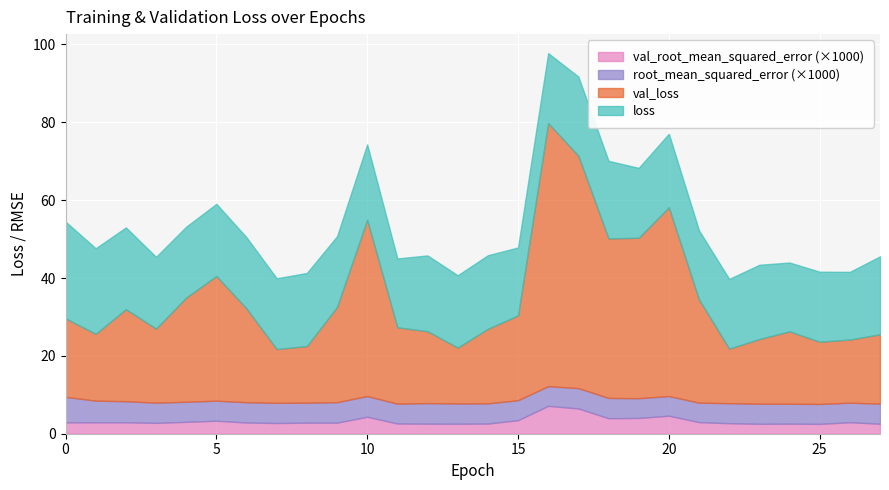

What are all the series names shown in the legend?

val_root_mean_squared_error (×1000), root_mean_squared_error (×1000), val_loss, loss